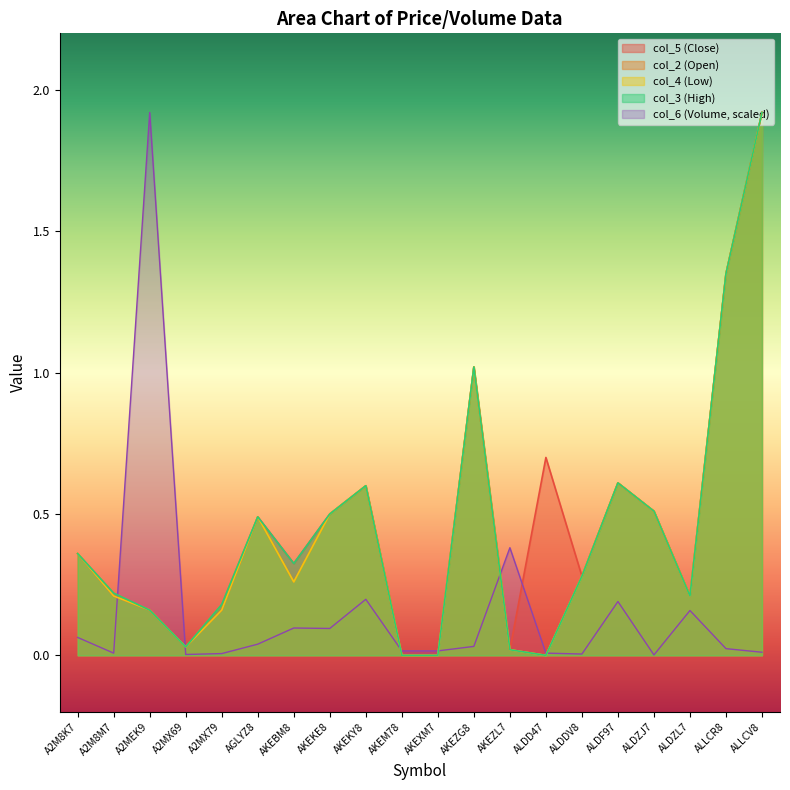

True or false: col_3 and col_4 cross at least once.

False